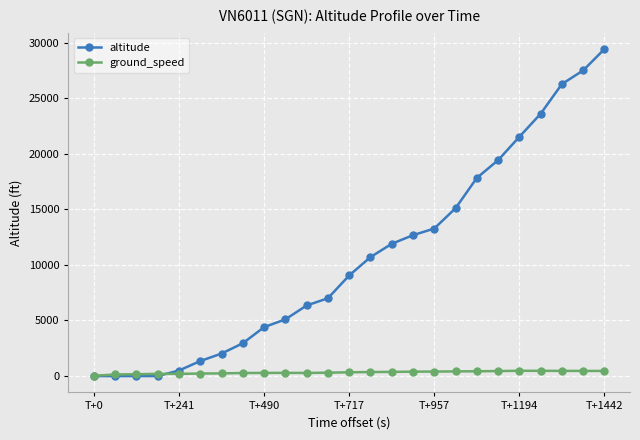

Which series has the largest total across all categories?

altitude